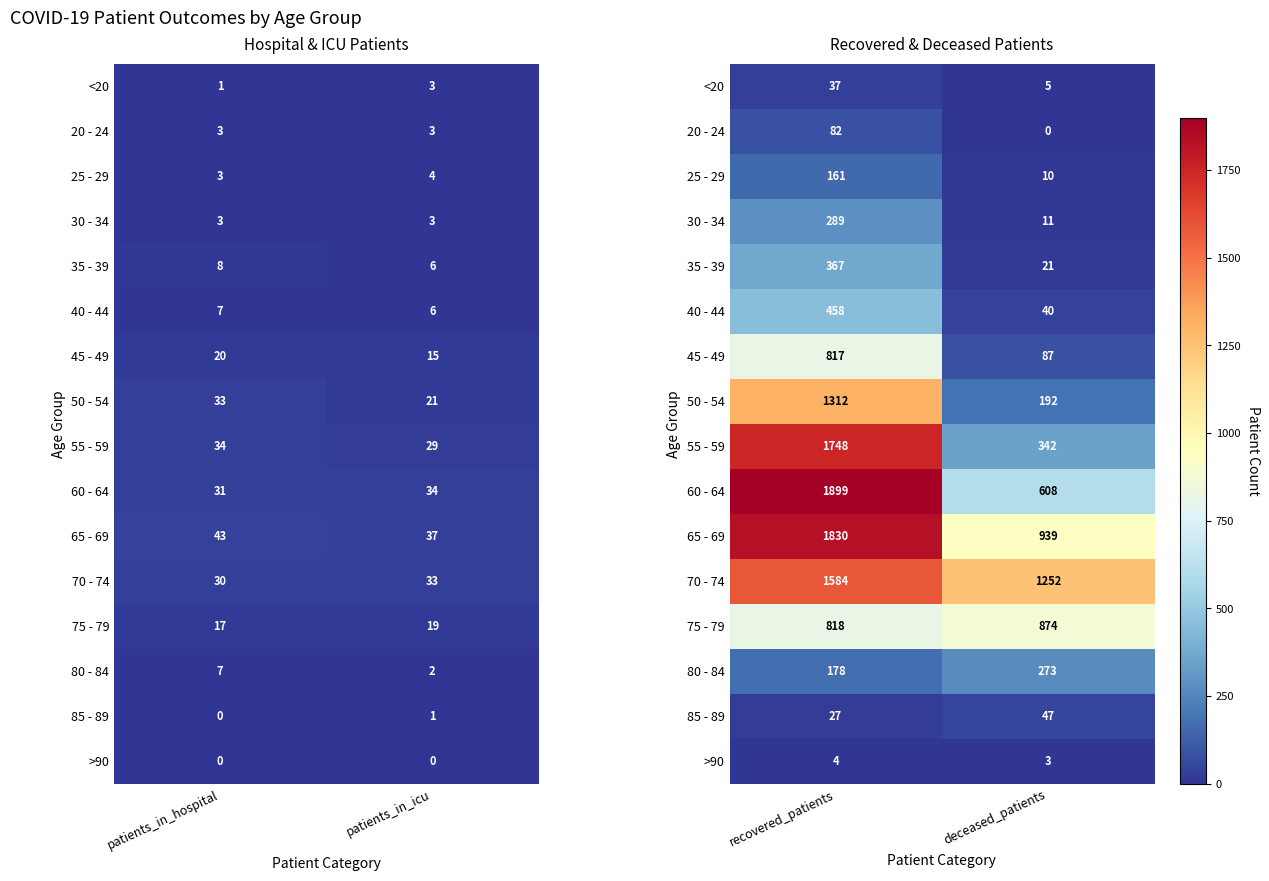

What is the sum of all 80 - 84 values?

451